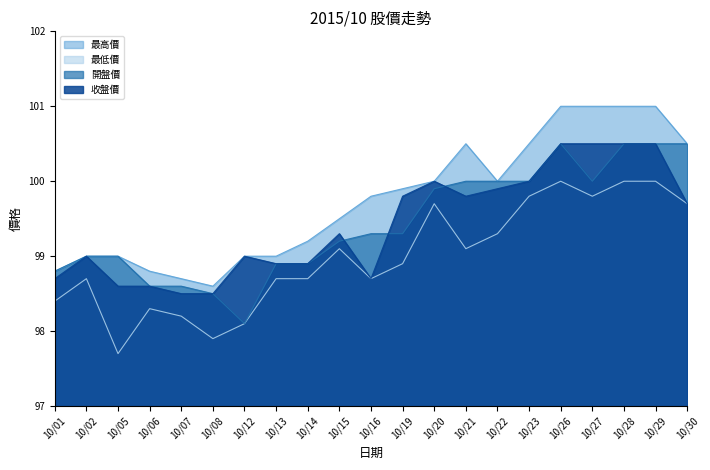

Reading left to right, what are all the values shown in this chart?

最高價: 98.8	99.0	99.0	98.8	98.7	98.6	99.0	99.0	99.2	99.5	99.8	99.9	100.0	100.5	100.0	100.5	101.0	101.0	101.0	101.0	100.5
最低價: 98.4	98.7	97.7	98.3	98.2	97.9	98.1	98.7	98.7	99.1	98.7	98.9	99.7	99.1	99.3	99.8	100.0	99.8	100.0	100.0	99.7
開盤價: 98.8	99.0	99.0	98.6	98.6	98.5	98.1	98.9	98.9	99.2	99.3	99.3	99.9	100.0	100.0	100.0	100.5	100.0	100.5	100.5	100.5
收盤價: 98.7	99.0	98.6	98.6	98.5	98.5	99.0	98.9	98.9	99.3	98.7	99.8	100.0	99.8	99.9	100.0	100.5	100.5	100.5	100.5	99.7